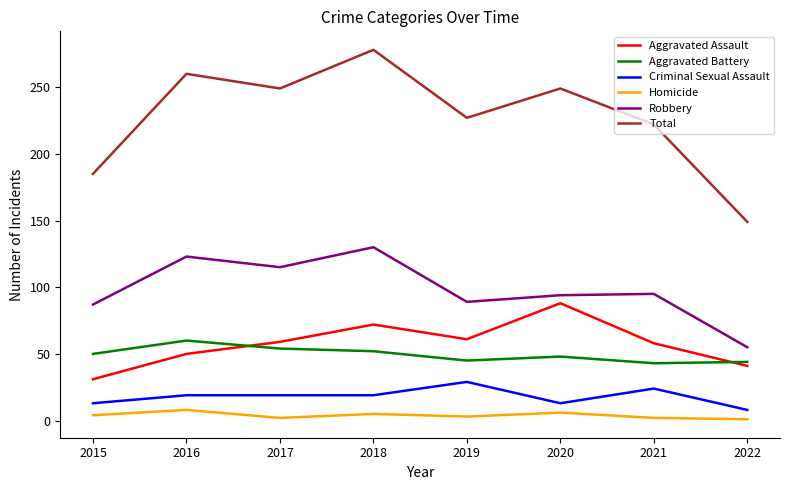

True or false: Aggravated Battery and Aggravated Assault intersect in this chart.

True